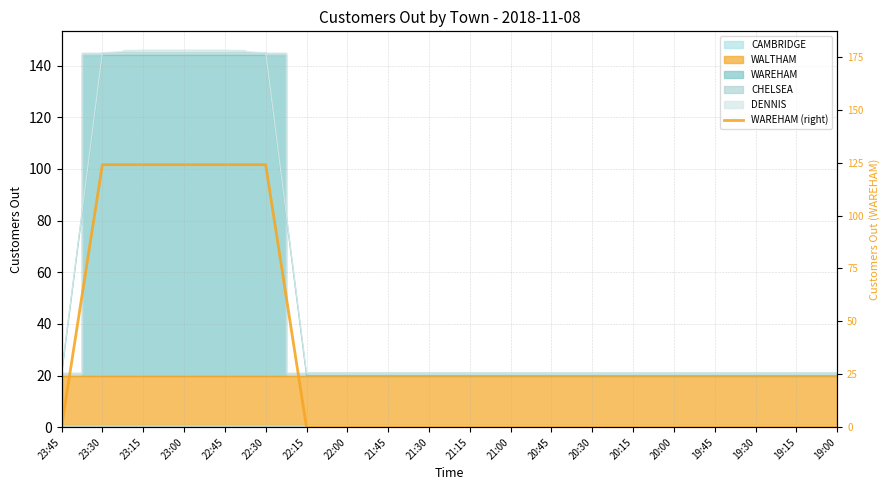

The value at 19:45 is -72. True or false?

False